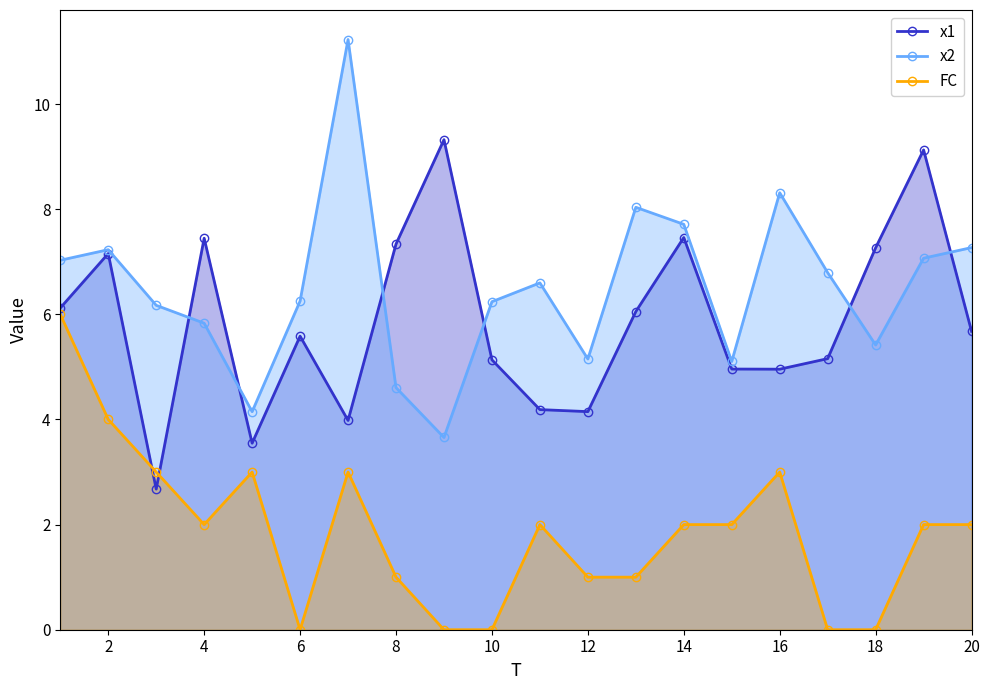

What is the difference between the second highest and minimum values in the x1 series?

6.5